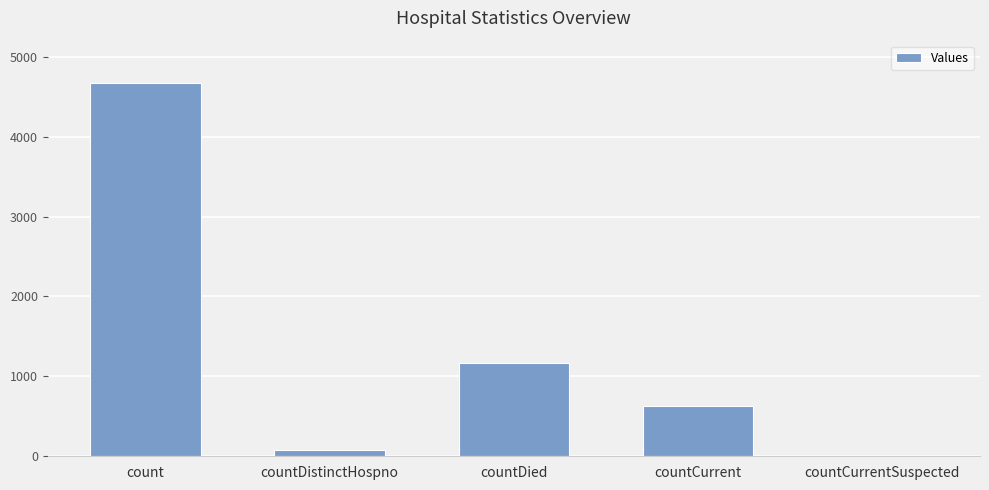

How many series are shown in this chart?

1